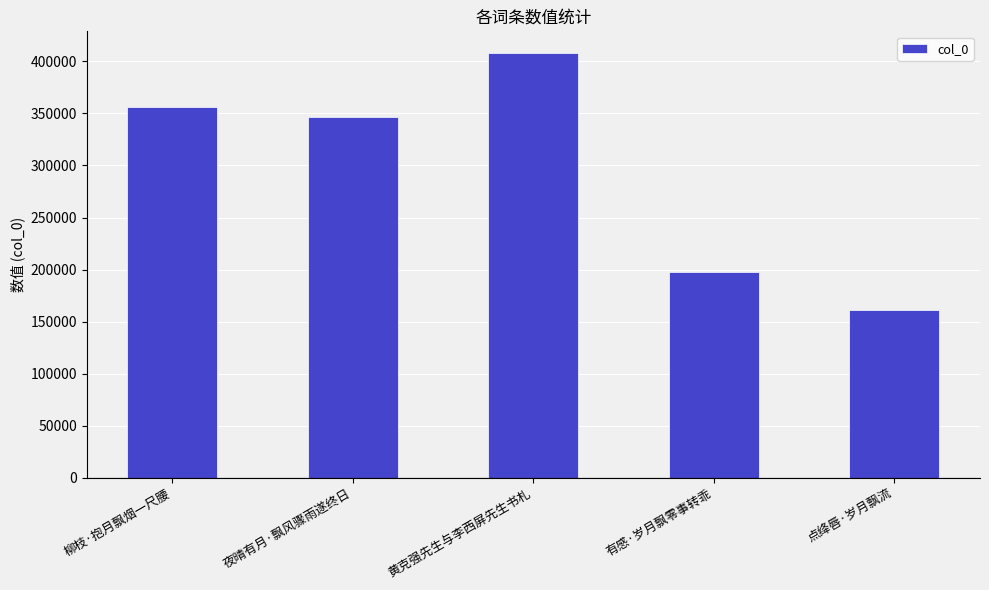

What is the label of the 2nd bar from the left?

夜晴有月·飘风骤雨遂终日